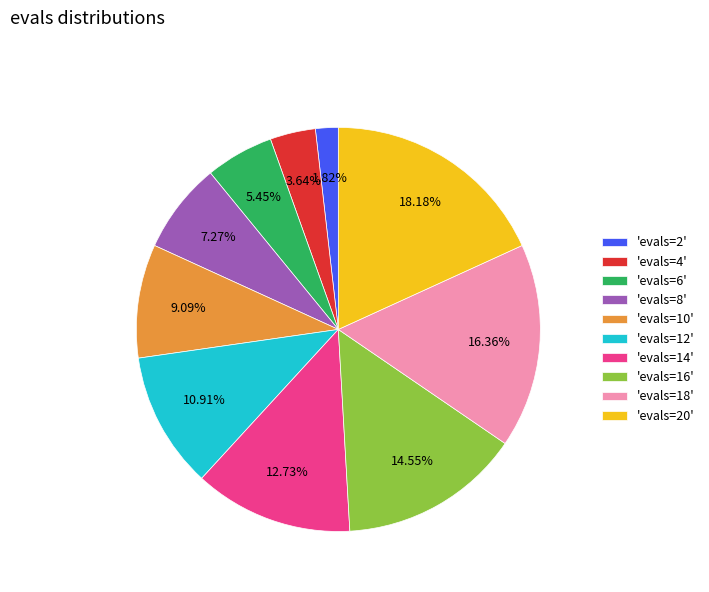

Does any single category account for the majority?

No